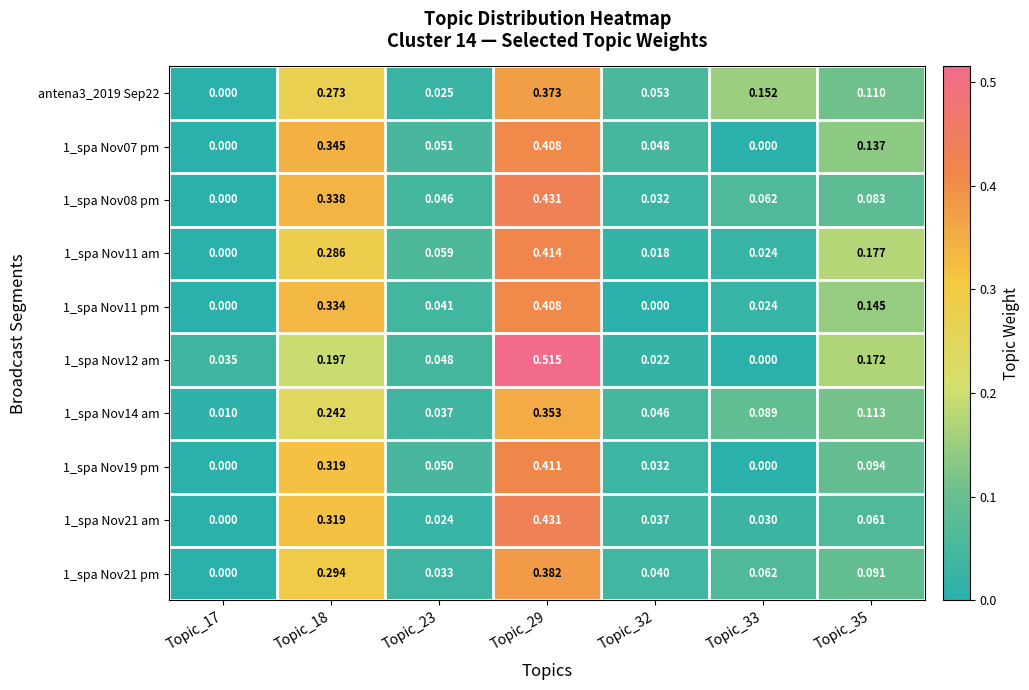

Is the value of 1_spa Nov11 am at Topic_29 greater than the value of 1_spa Nov21 am at Topic_17?

Yes